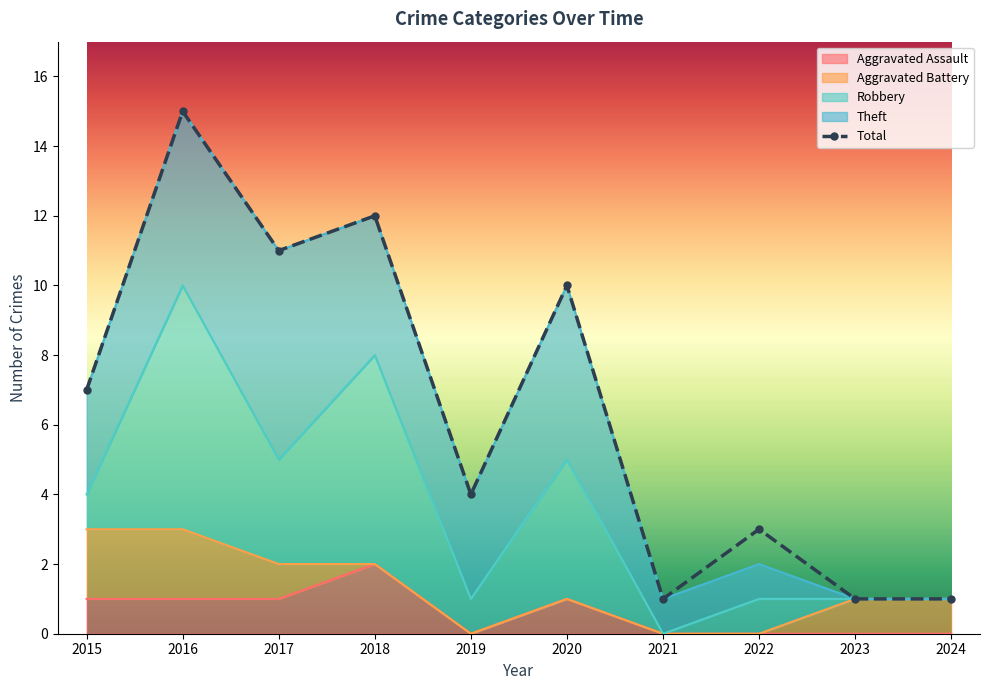

At which category does Total reach its first local valley?

2017